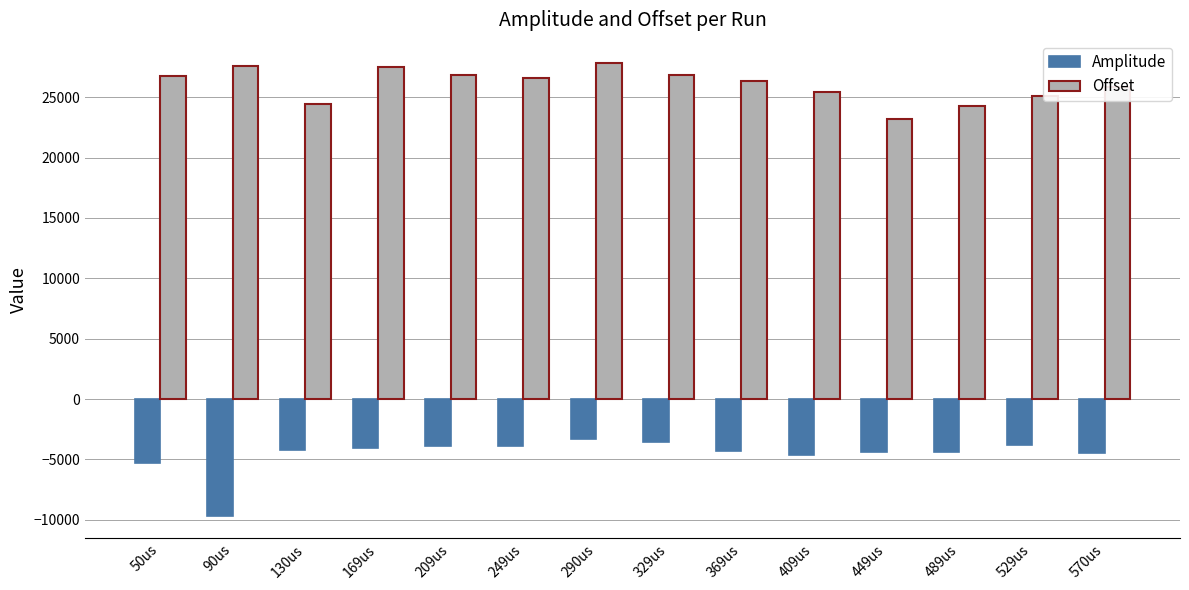

Which label corresponds to the smallest value in the chart?

90us